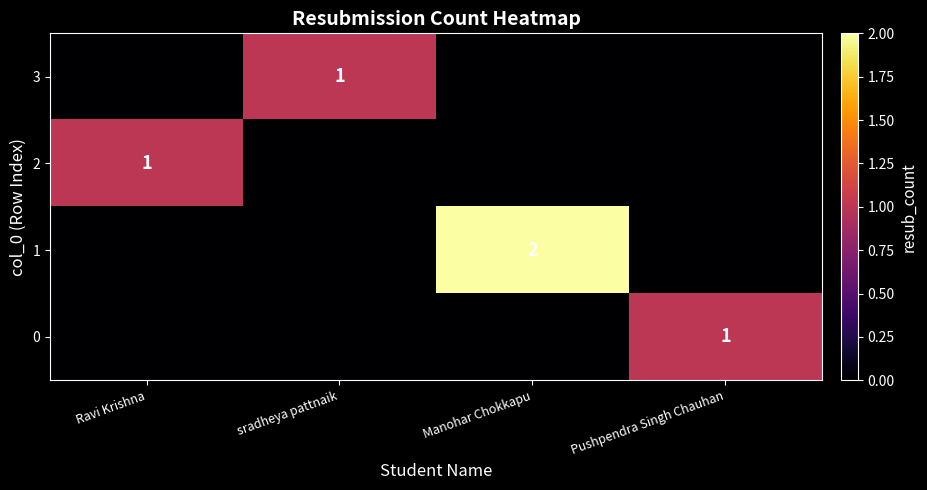

The value of 3 at sradheya pattnaik is 1. True or false?

True